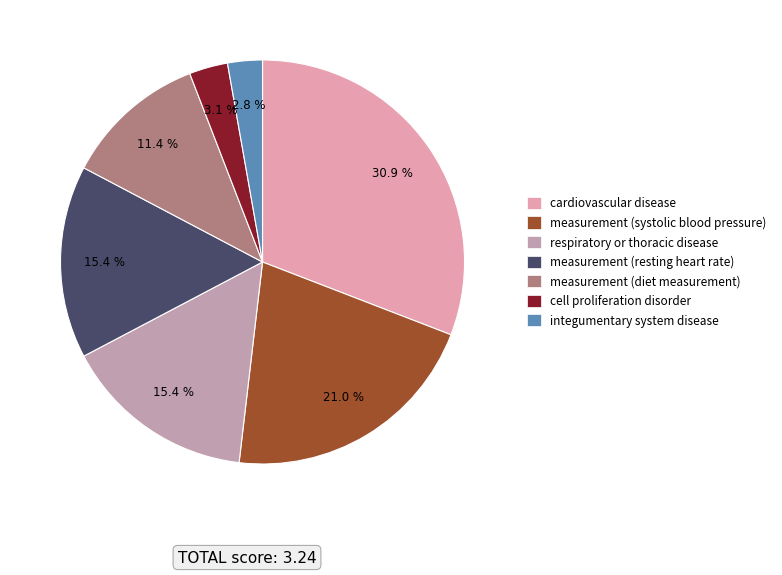

To the nearest percent, what is the difference between the largest and smallest slice percentages?

28%